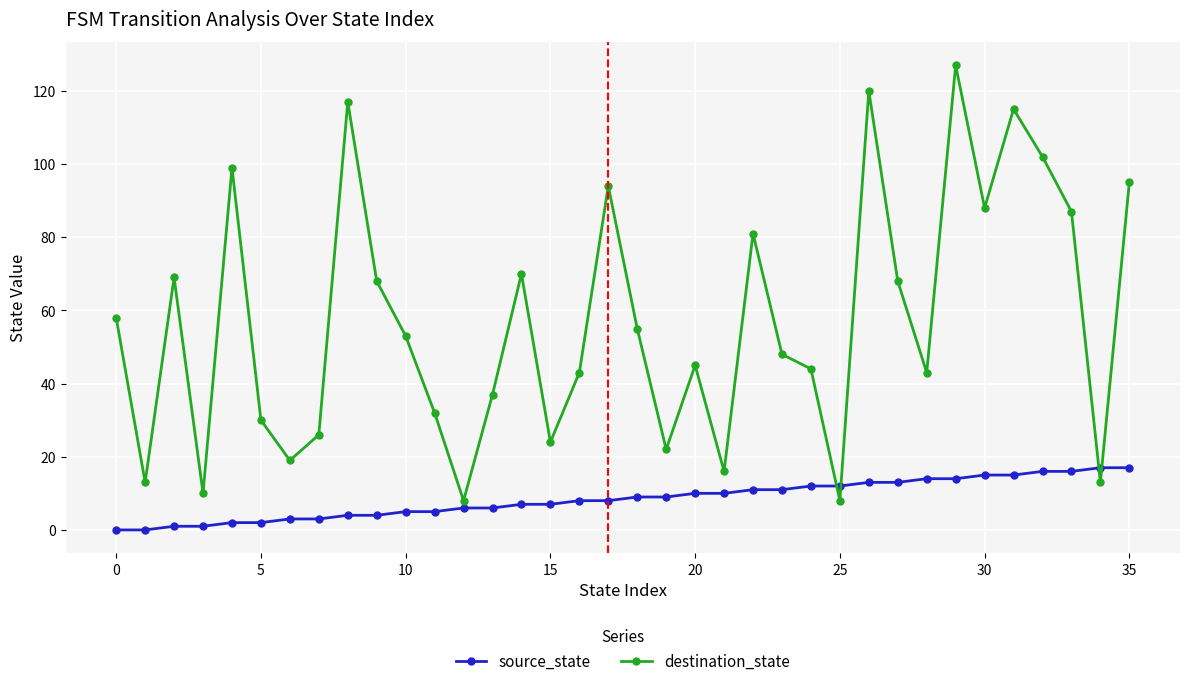

Which series has the largest total across all categories?

destination_state